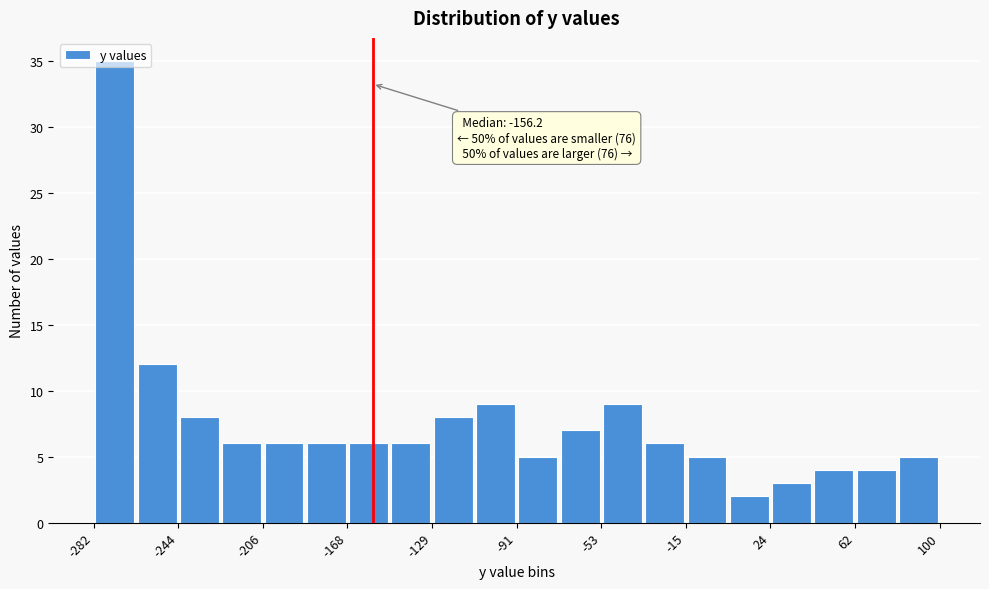

Read against the x-axis, roughly where is the centre of the tallest bar?

-275